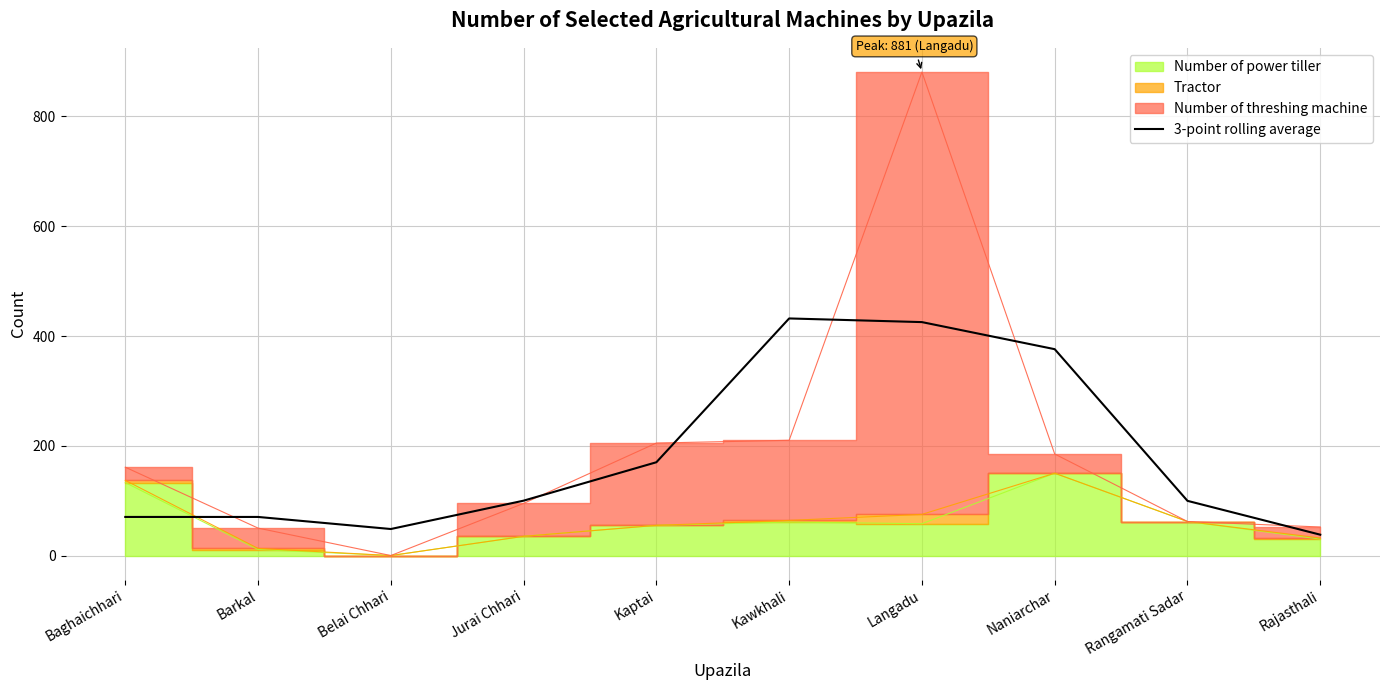

Is it true that the value at Belai Chhari is 48.3?

True